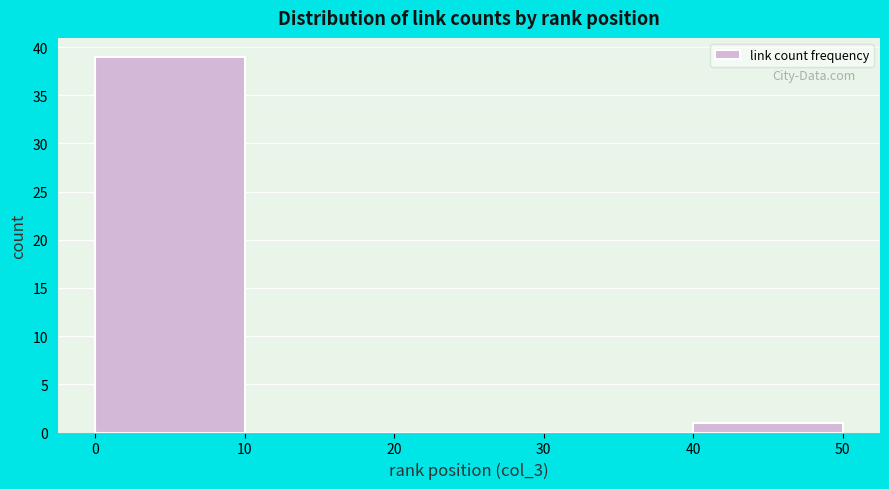

What is the height of the bar covering 0 to 10 on the x-axis? The values are not printed on the chart, so give them approximately, as read against the axis.

39